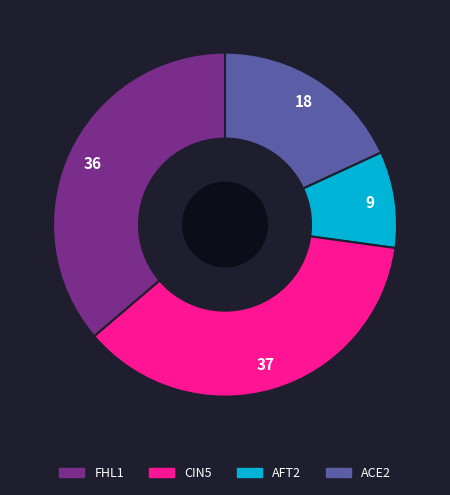

How many segments does this pie chart have?

4